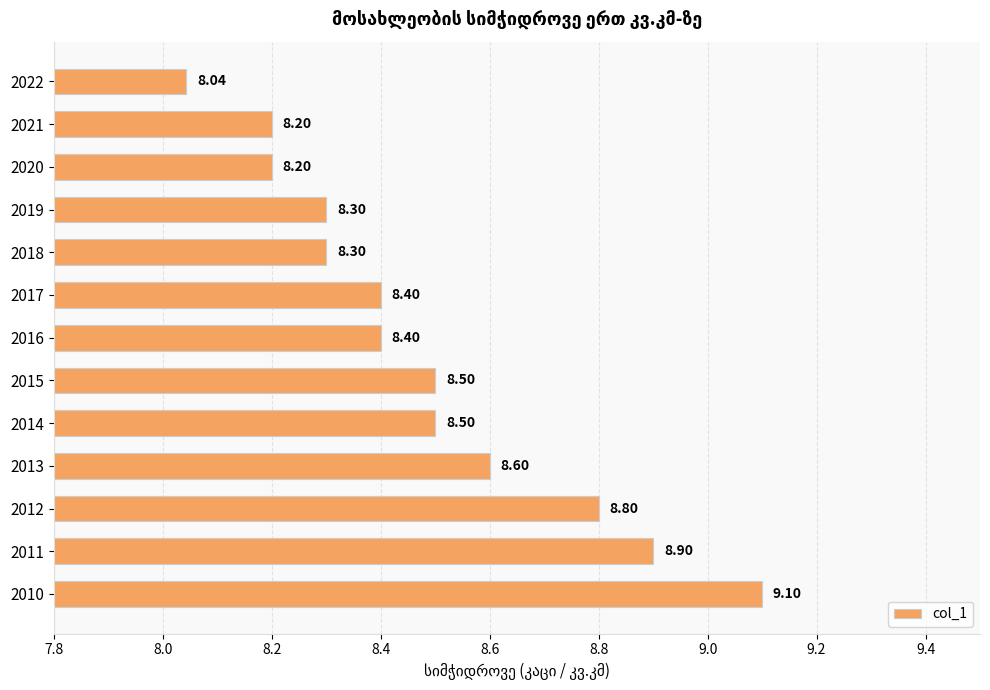

What is the average value?

8.5